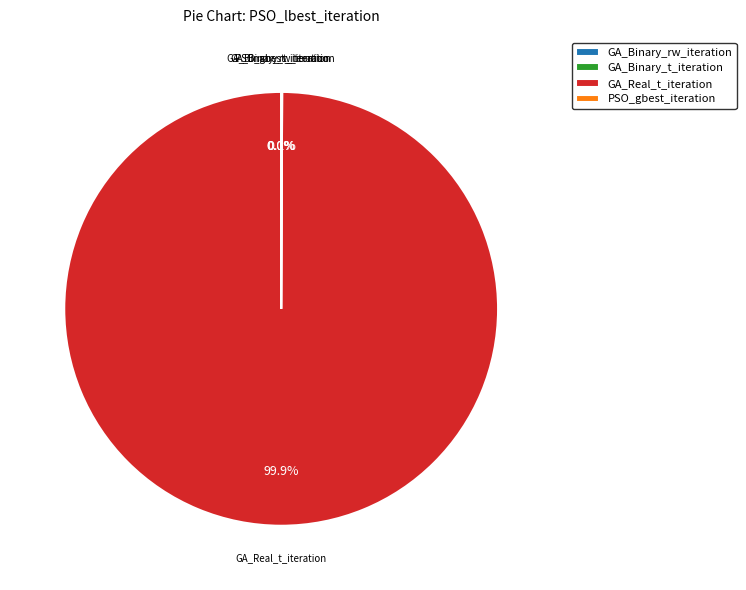

Which slice is the largest?

GA_Real_t_iteration